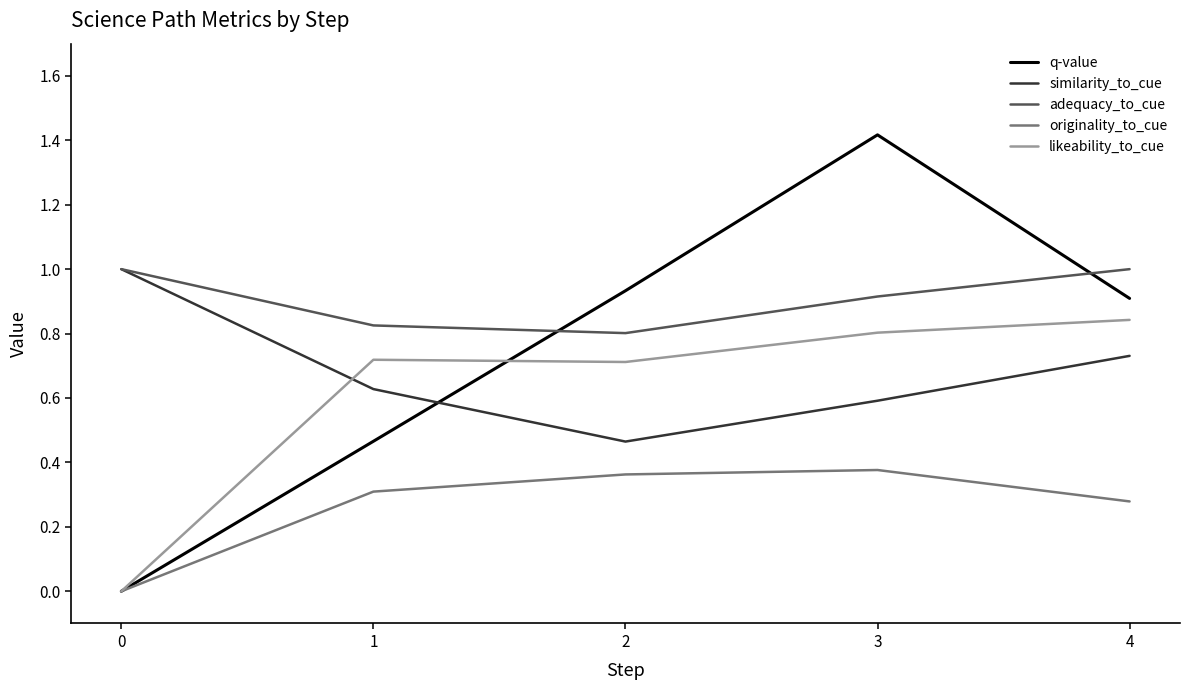

At 2, list the series in order from smallest to largest.

originality_to_cue, similarity_to_cue, likeability_to_cue, adequacy_to_cue, q-value